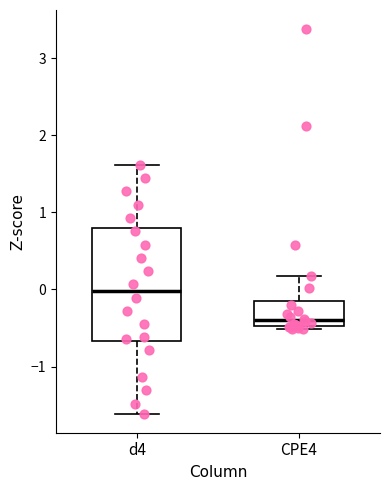

Where does the median line of the box for CPE4 sit on the y-axis? The values are not printed on the chart, so give them approximately, as read against the axis.

-0.4